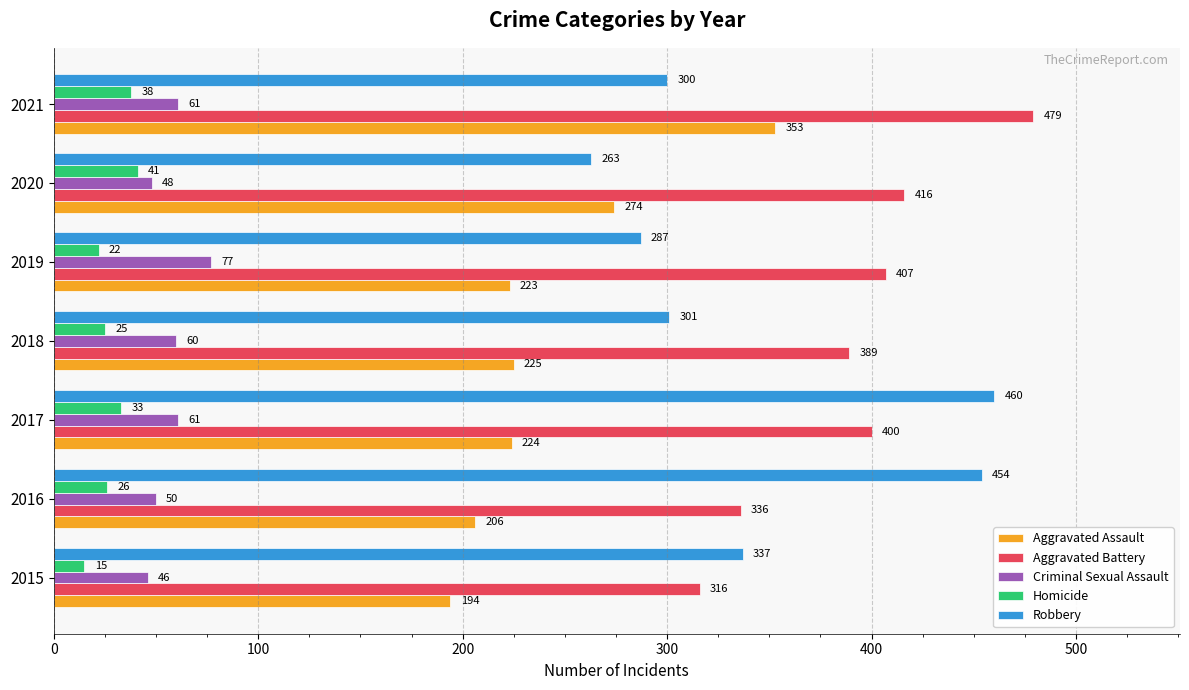

True or false: Homicide has a value of 25 at 2018.

True